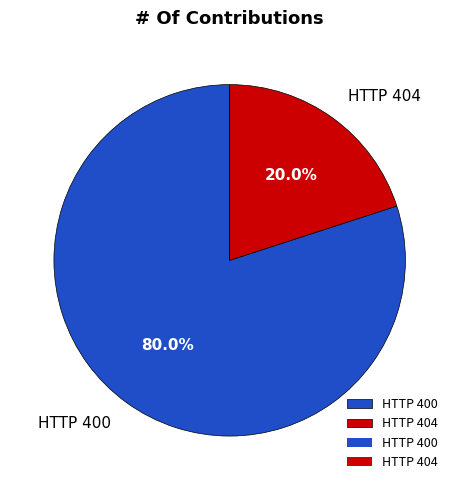

Count the number of slices in the pie.

2